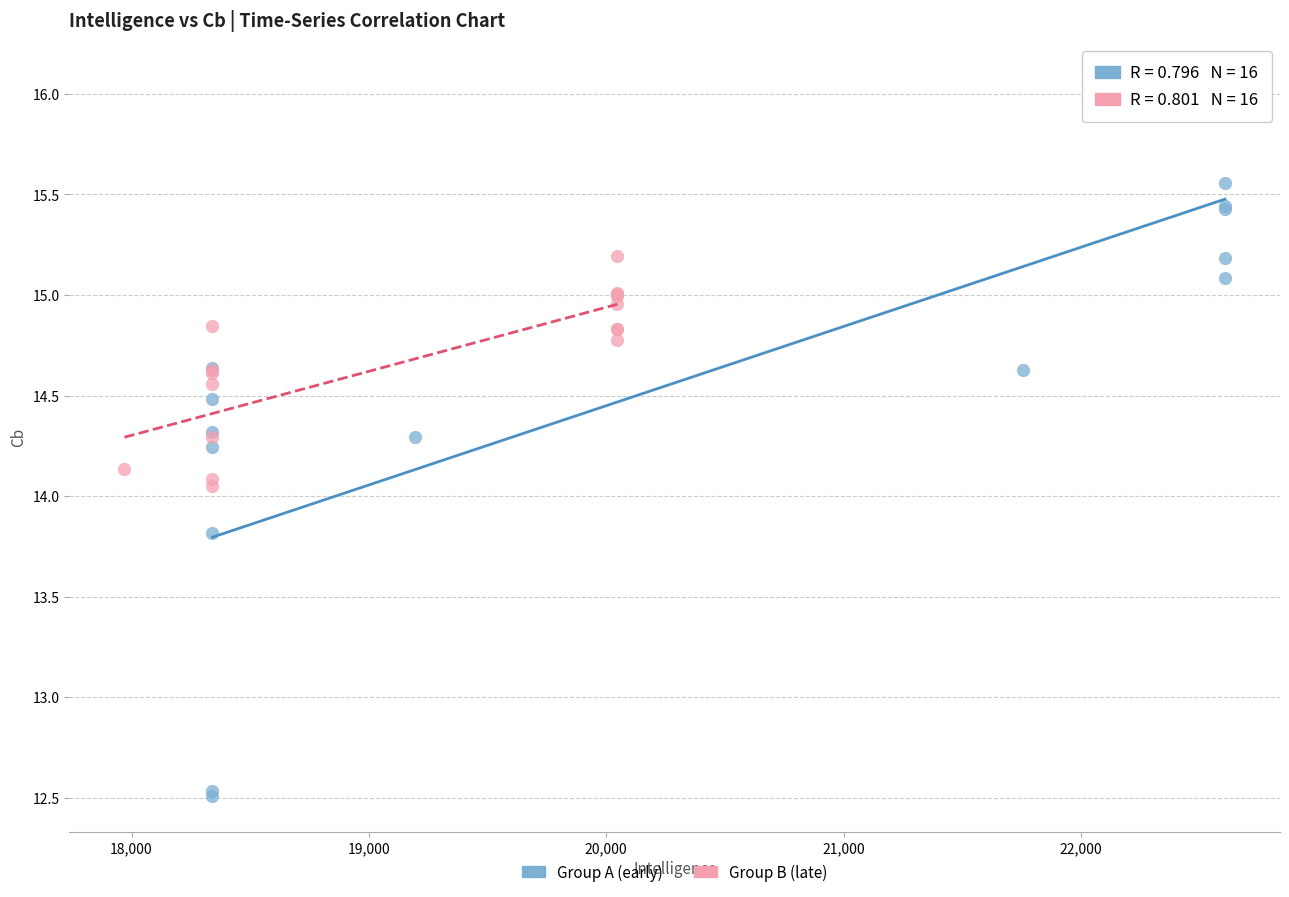

Which series has the largest Y range (max minus min)?

Group A (early)